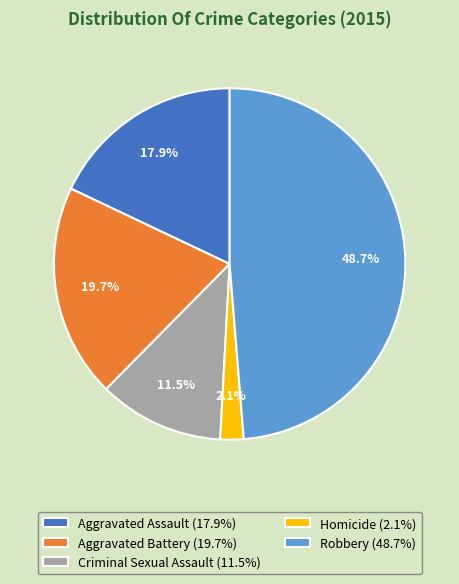

To the nearest percent, what percentage of the pie is Homicide?

2%